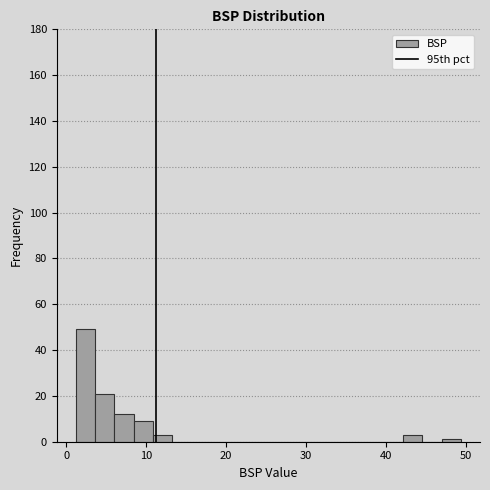

Read against the x-axis, roughly where is the centre of the tallest bar?

2